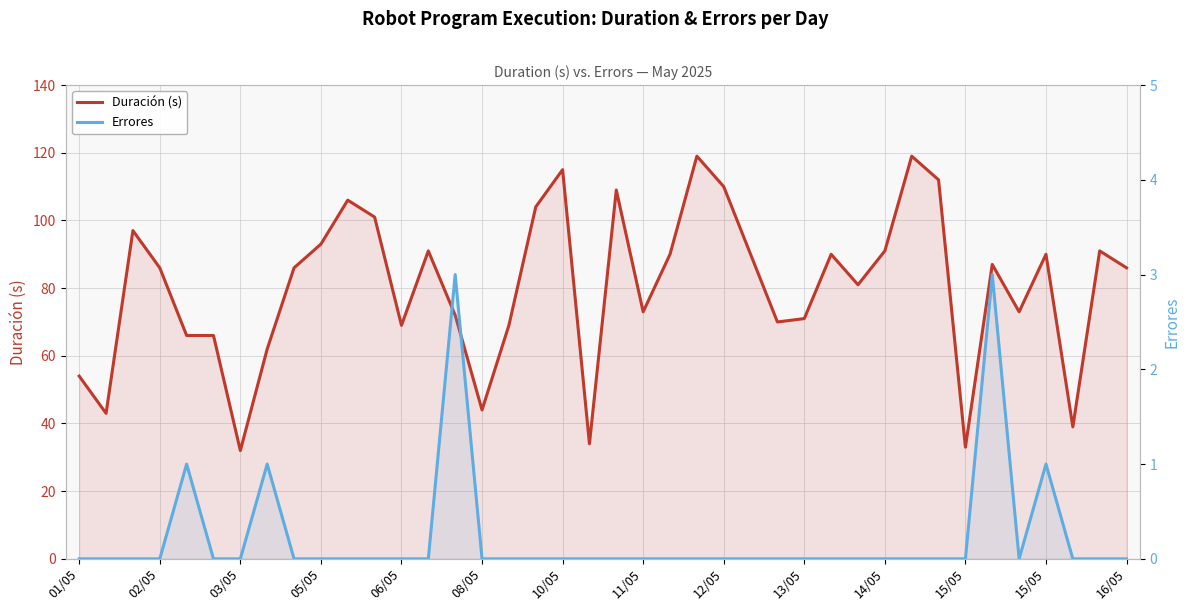

In Errores, how many points are lower than both neighbors (excluding endpoints)?

1